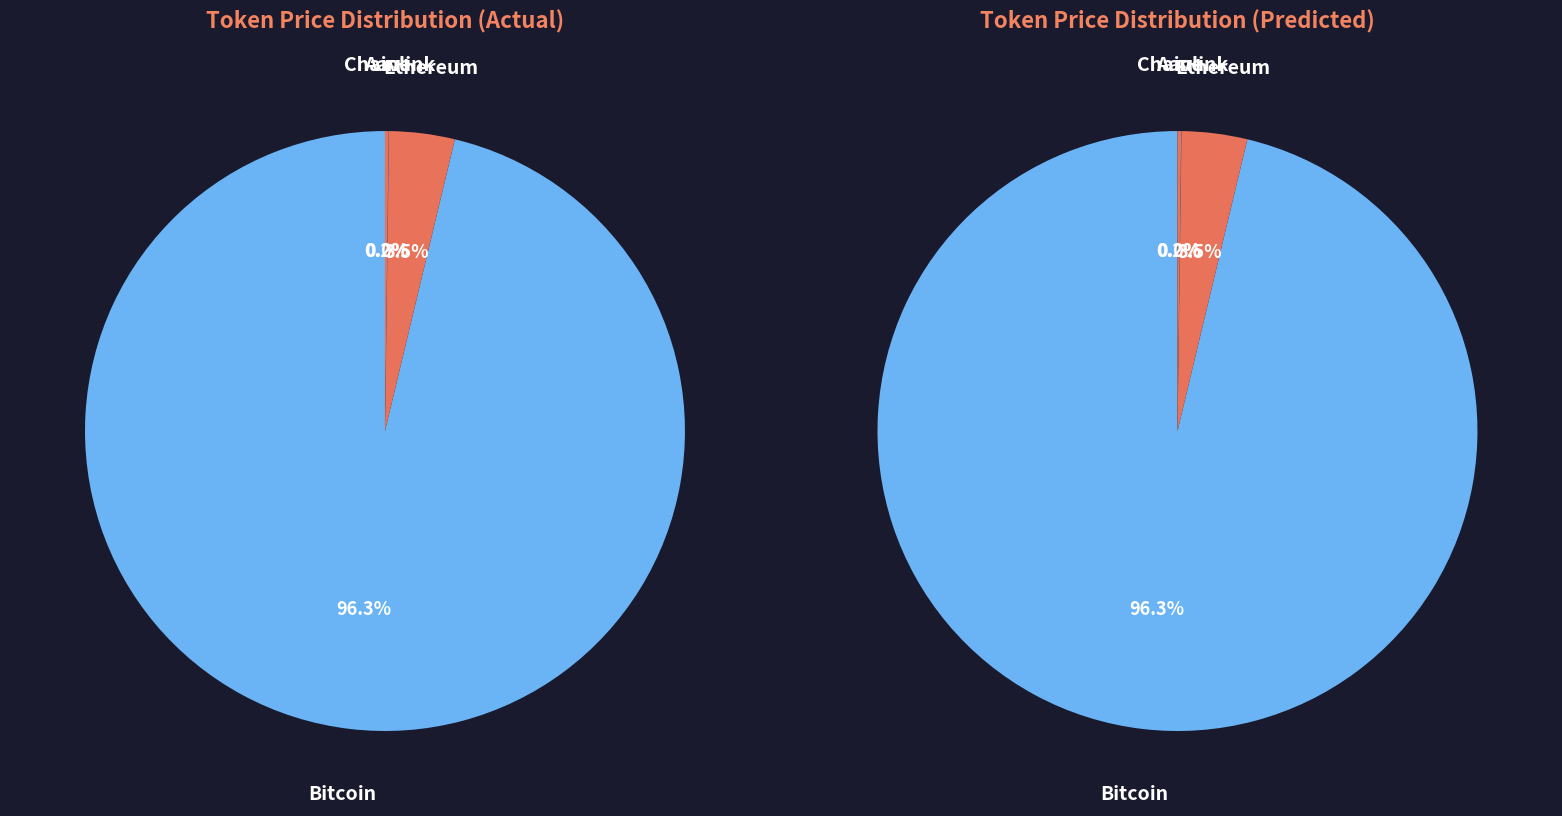

To the nearest percent, what is the difference between the Bitcoin and Ethereum slice percentages?

93%